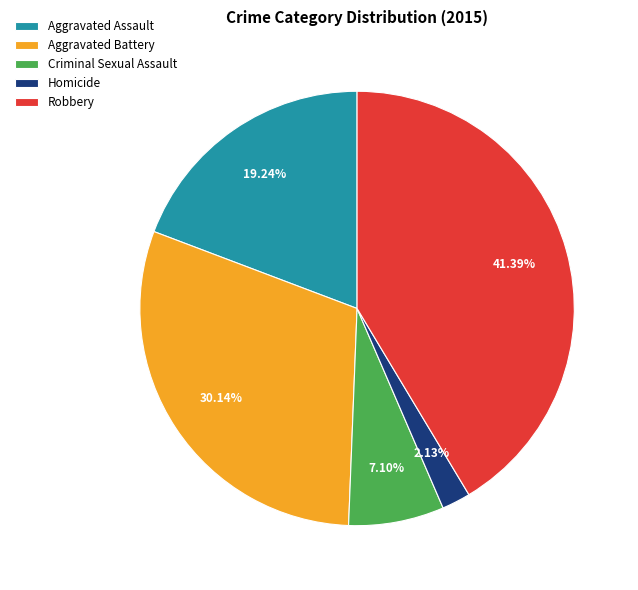

Does Aggravated Battery represent more than half of the total?

No